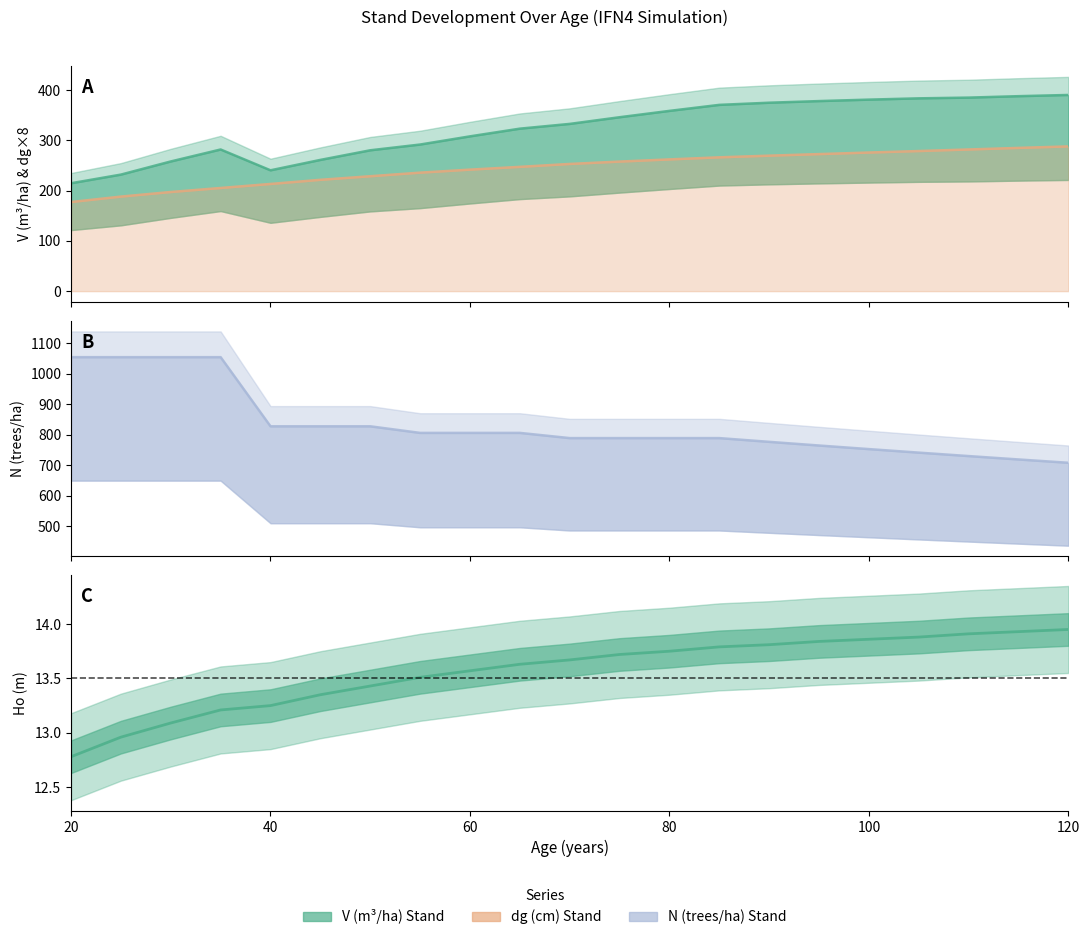

What is the difference between the dg (cm) Stand values at 115 and 55?

49.2